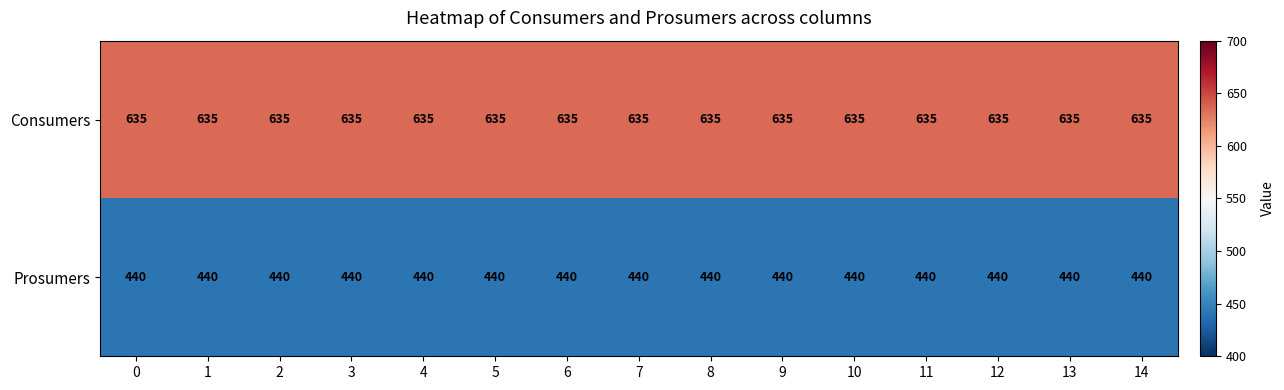

What is the sum of the Consumers values at 8 and 3?

1270